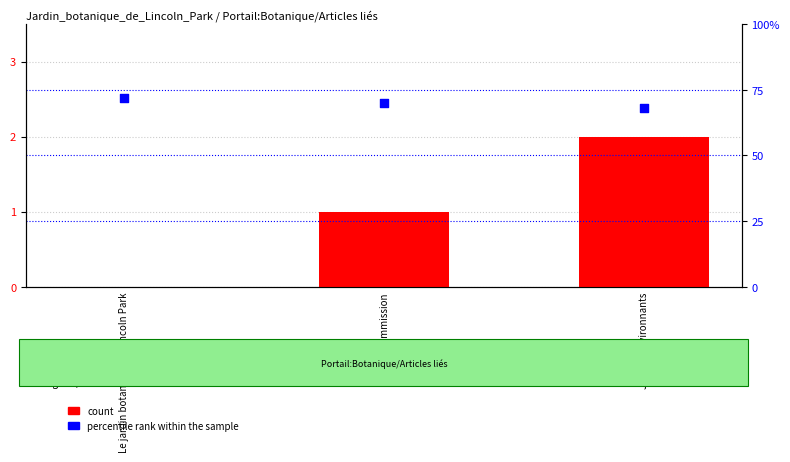

Which series has the largest total across all categories?

percentile rank within the sample